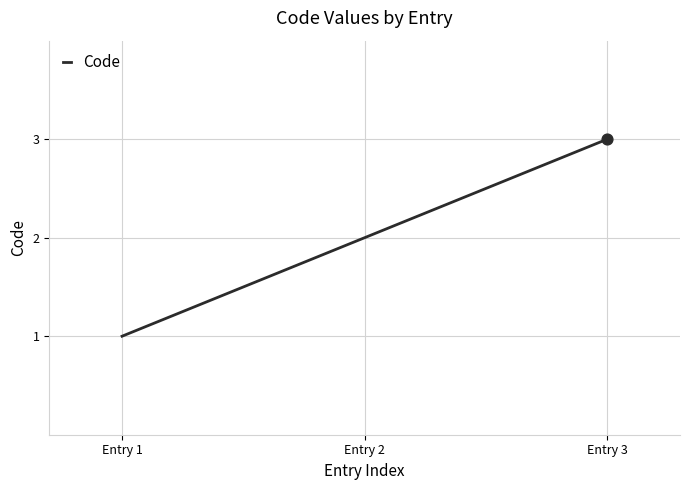

Approximately how many times larger is the value at Entry 2 compared to Entry 3?

0.7